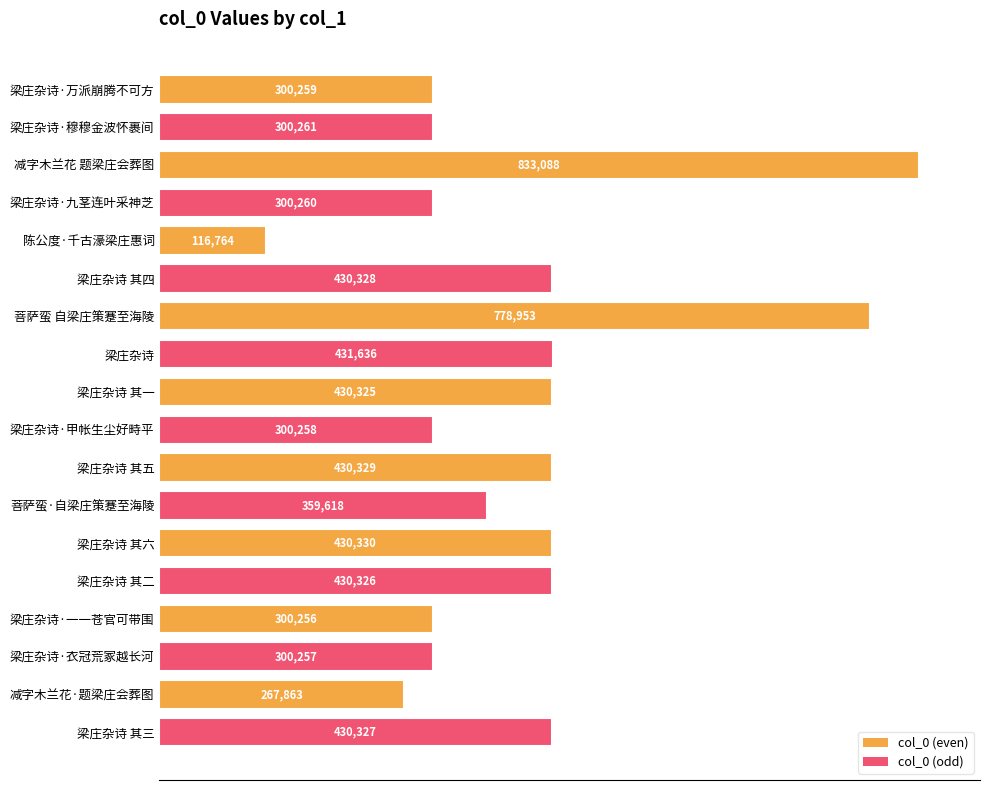

What is the difference between the maximum and minimum values?

716324